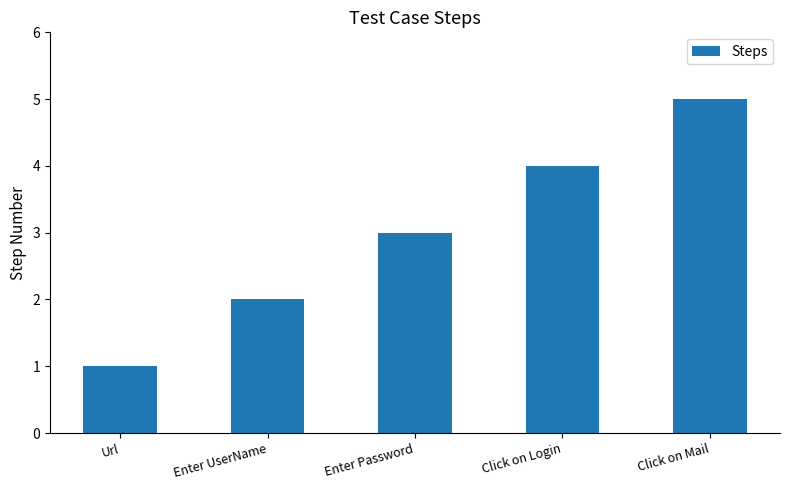

How many series are shown in this chart?

1